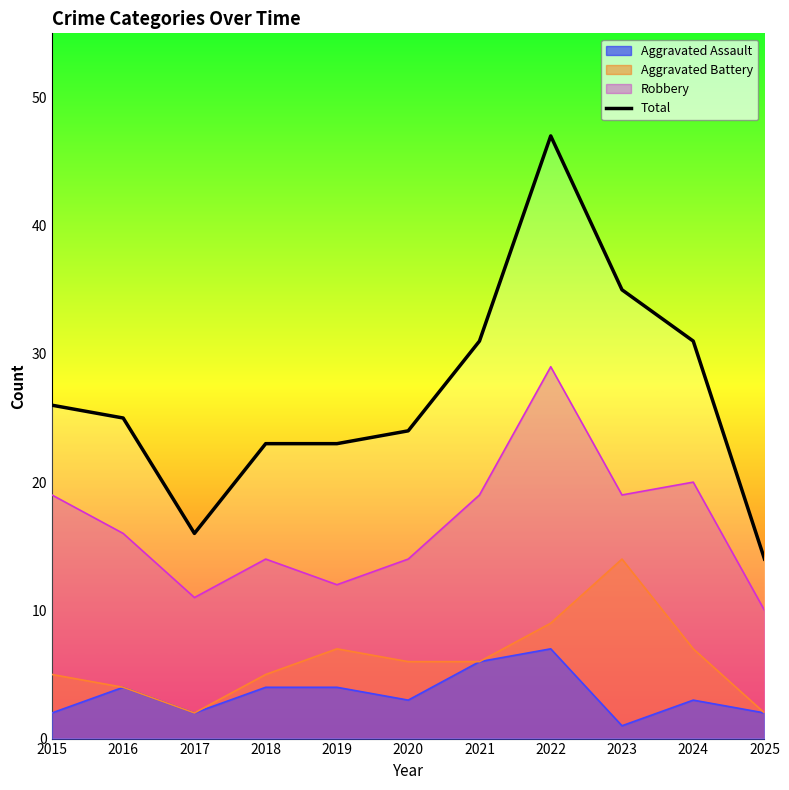

Which label corresponds to the largest value in the chart?

2022